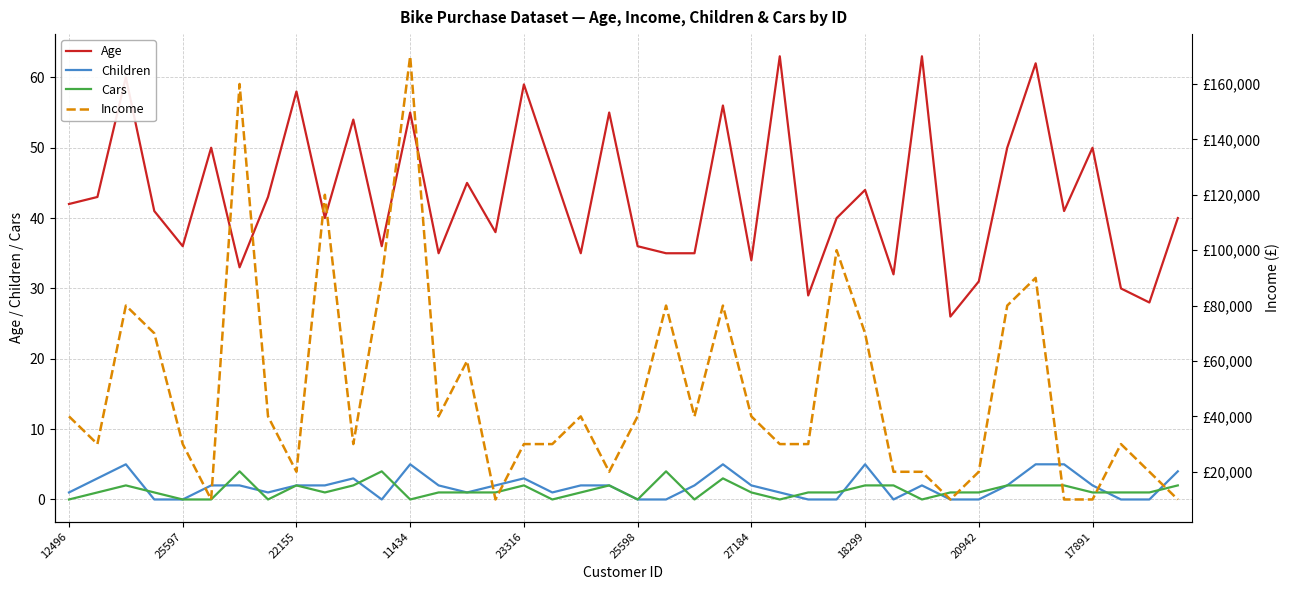

What is the maximum value for Age?

63